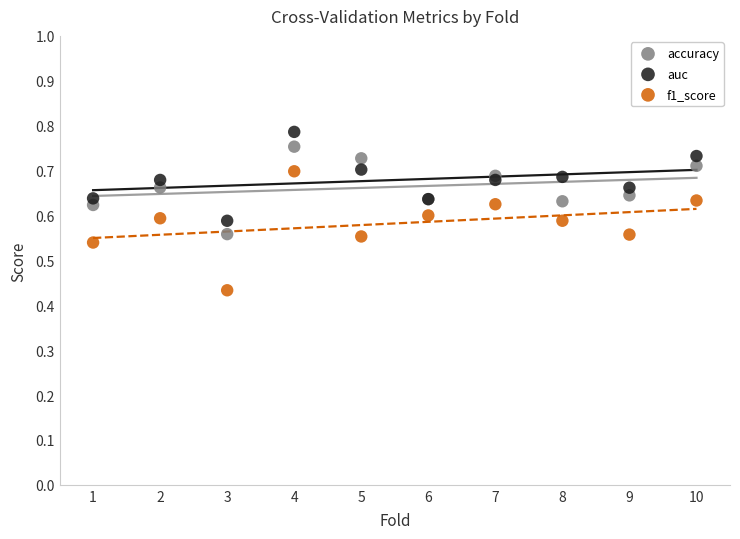

Which series contains the lowest Y value?

f1_score